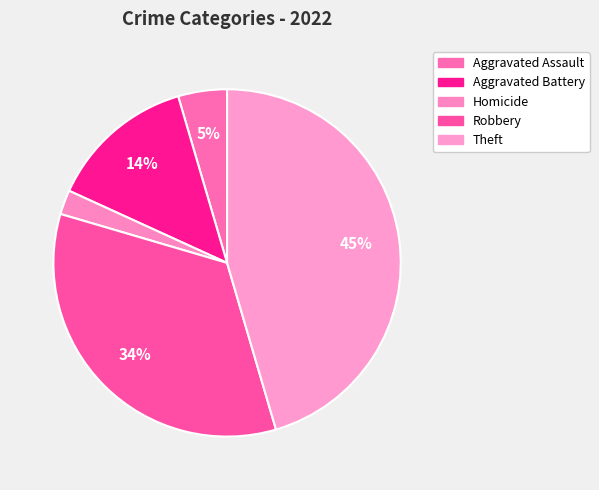

The Aggravated Battery slice represents 14% of the pie. True or false?

True